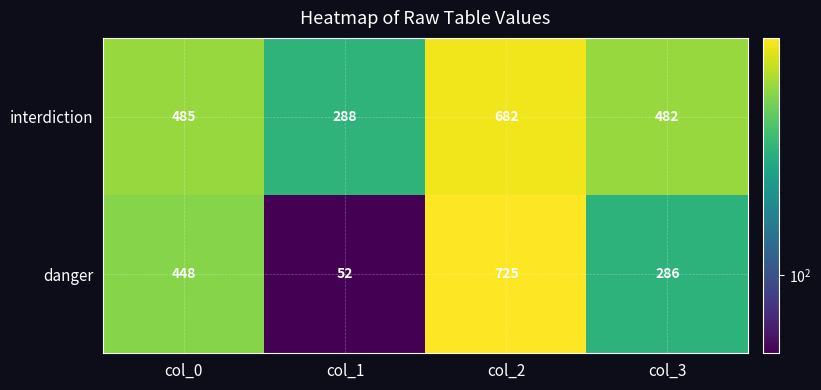

Is it true that danger equals 448 at col_0?

True